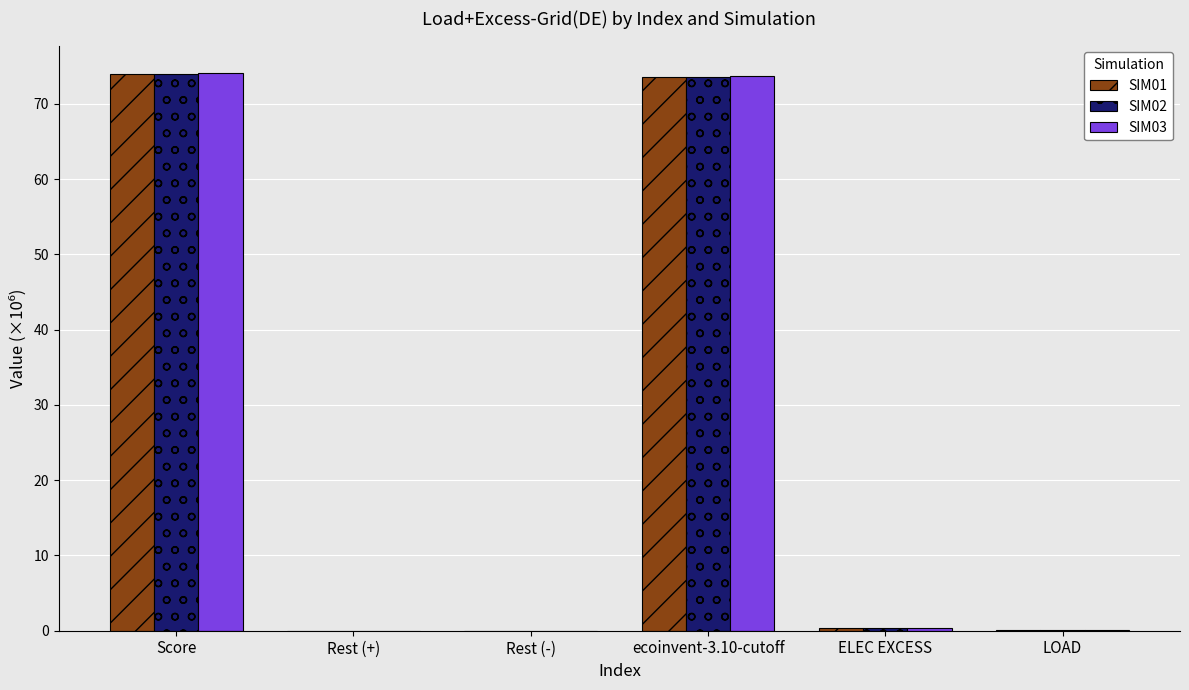

Is it true that SIM02 equals 0.1 at LOAD?

True